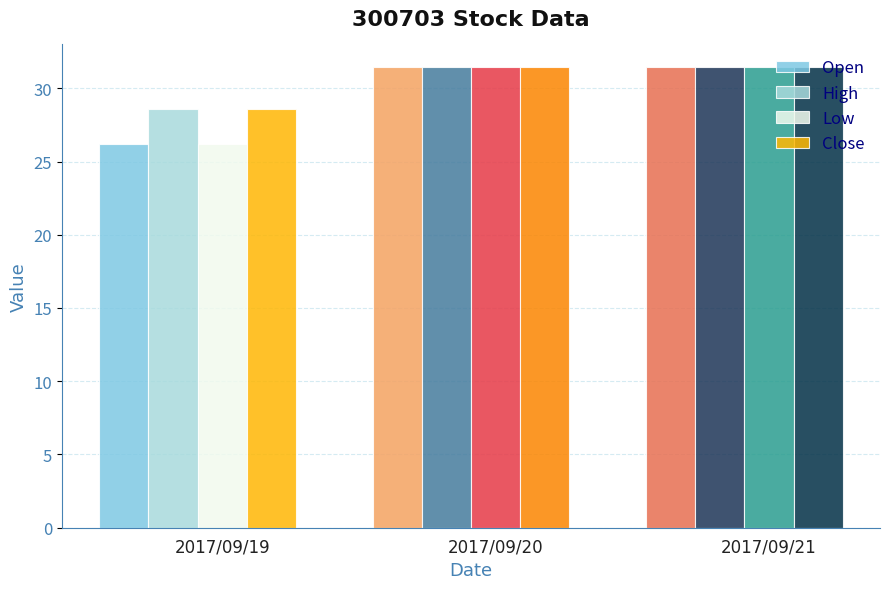

Where is Close nearest to the value 29?

2017/09/19